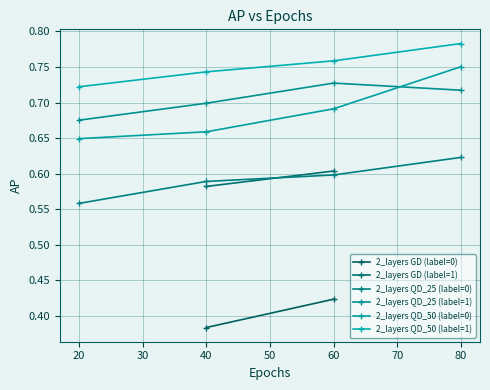

At which label is 2_layers QD_25 (label=1) closest to 0?

20